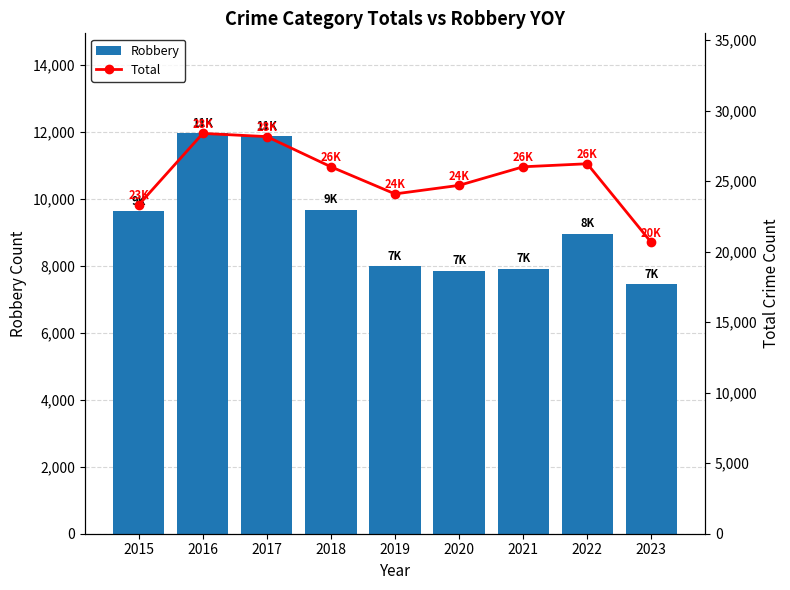

What is the difference between the maximum and minimum values in the Robbery series?

4506